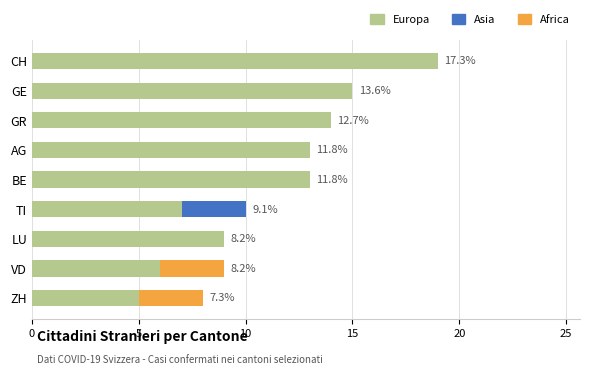

At which category is the sum across all series the highest?

CH